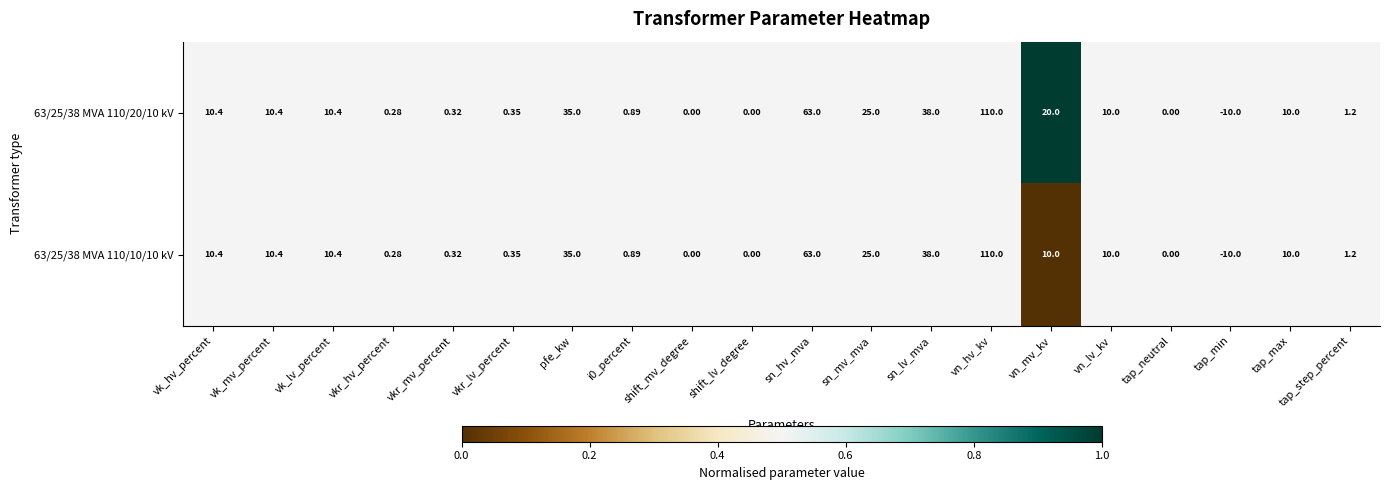

Where does the 63/25/38 MVA 110/10/10 kV series first go above 10?

vk_hv_percent